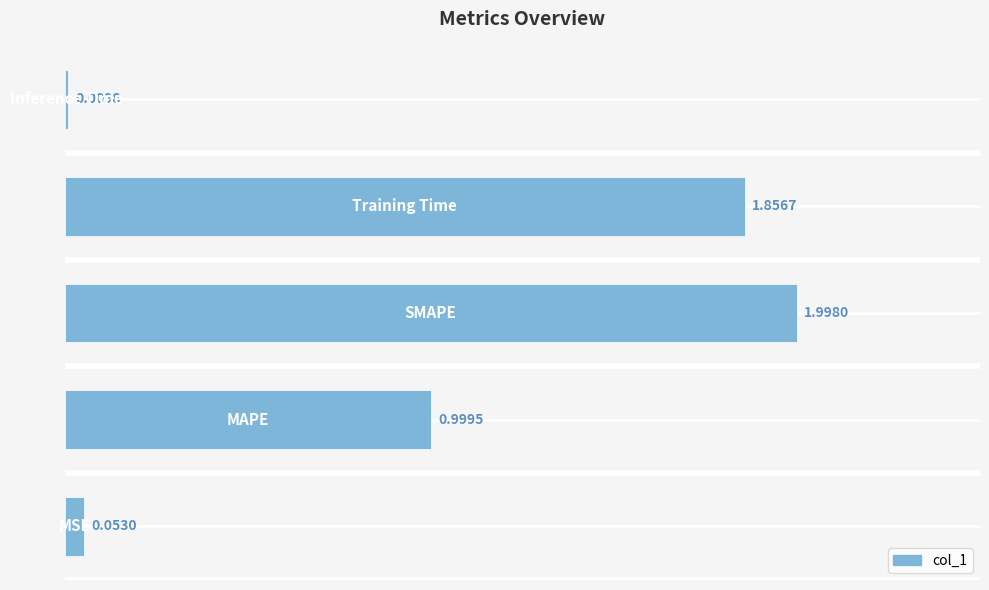

What is the sum of all values?

4.9